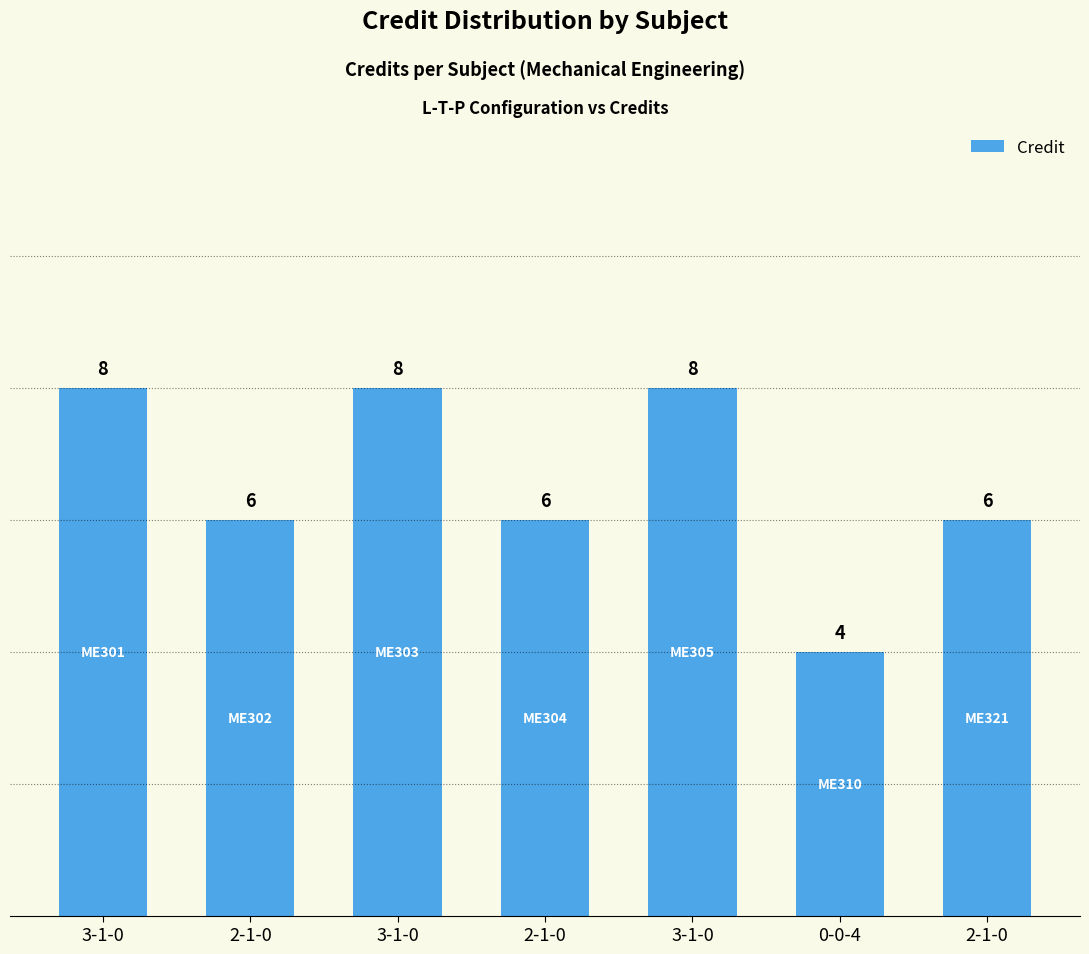

How many data points are less than 6?

1